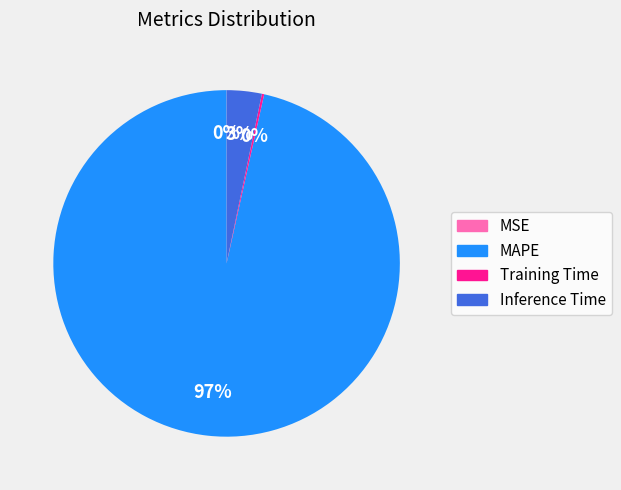

Is it true that Inference Time is 3% of the pie?

True